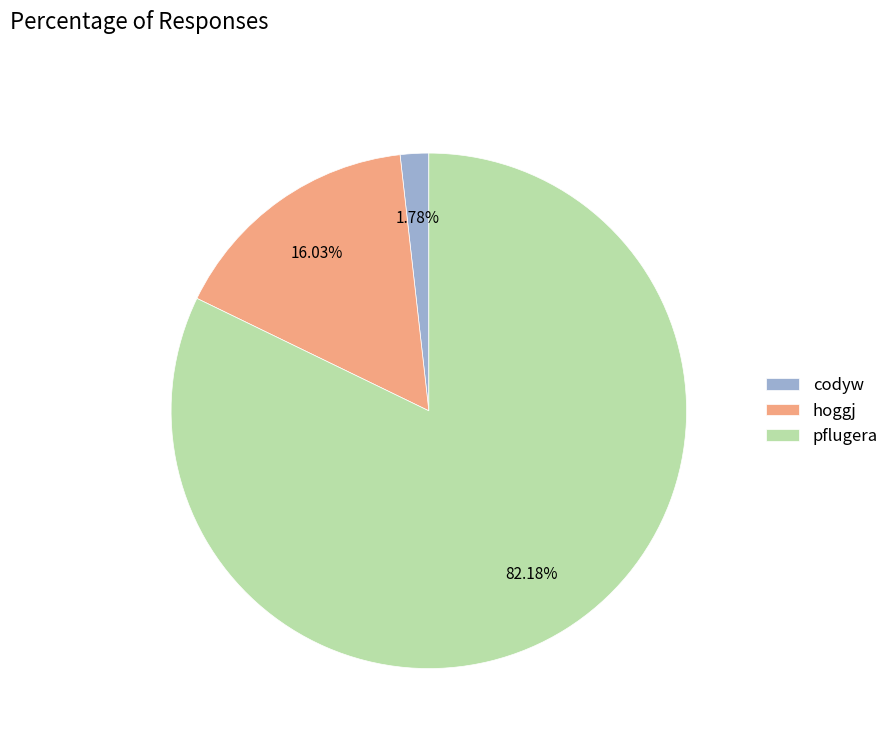

To the nearest percent, what is the average slice percentage?

33%